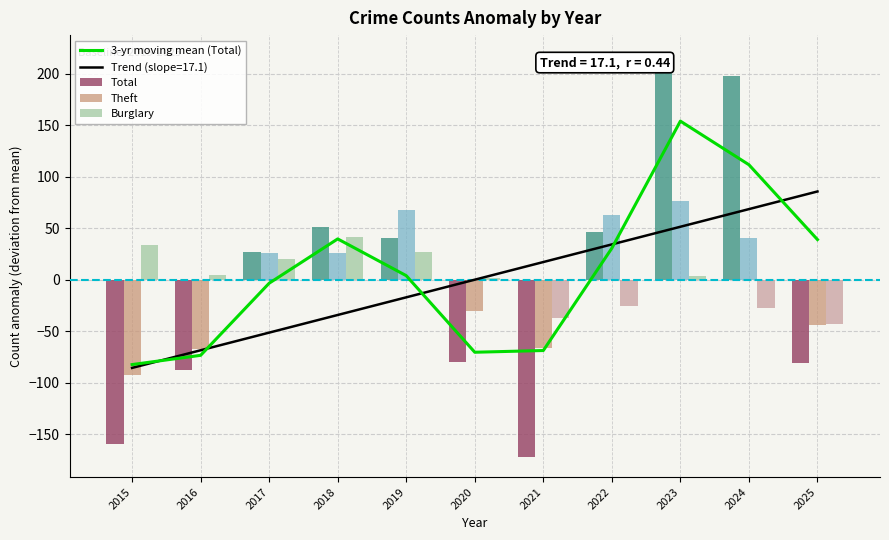

Which series has the largest total across all categories?

3-yr moving mean (Total)